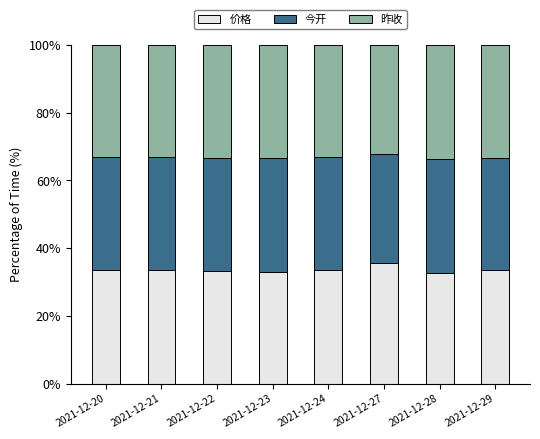

What is the total value across all series at 2021-12-21?

100.0